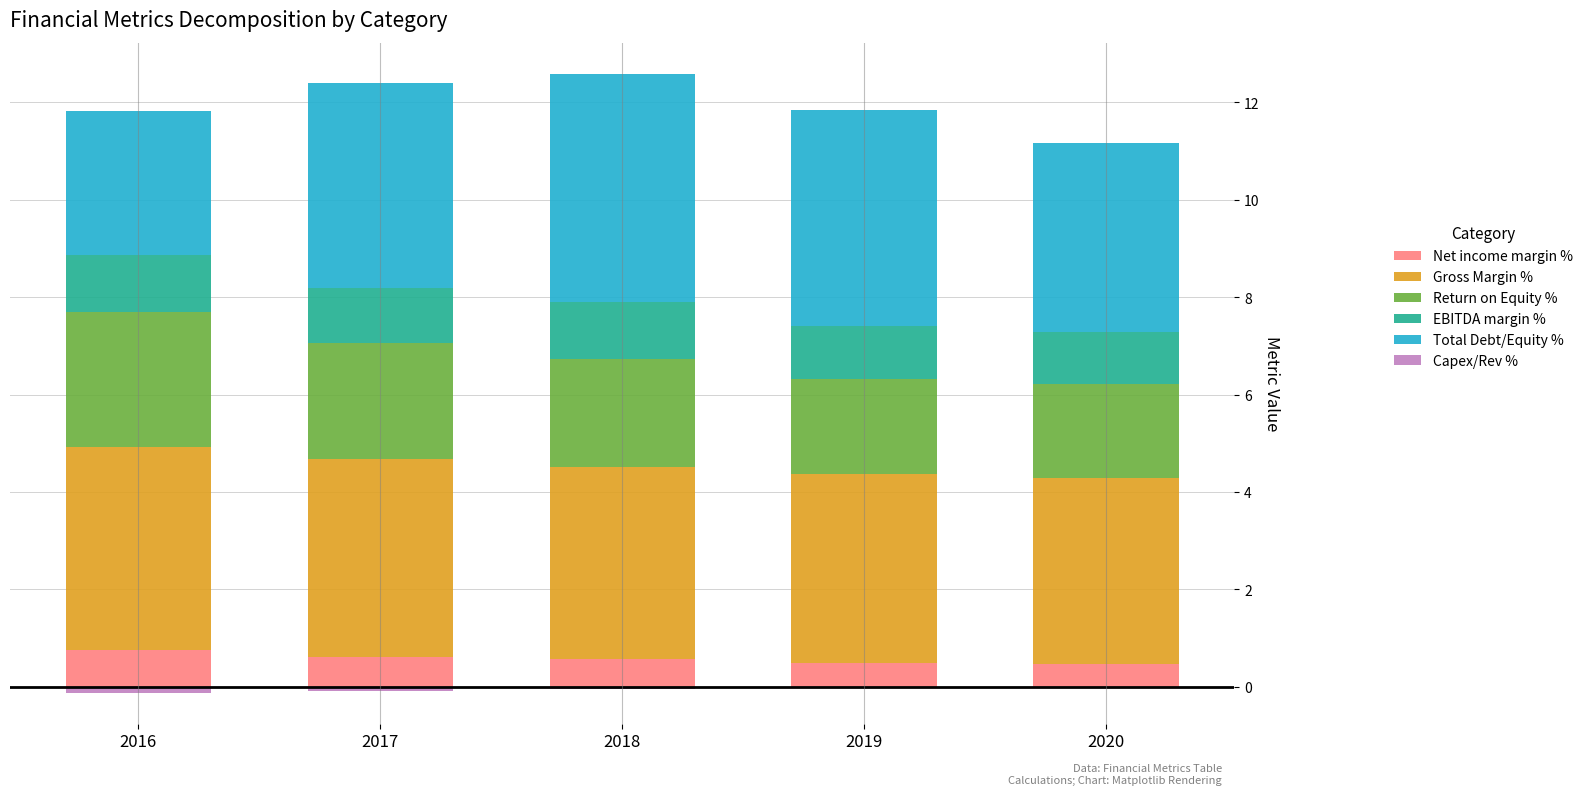

What is the smallest value displayed?

-0.1